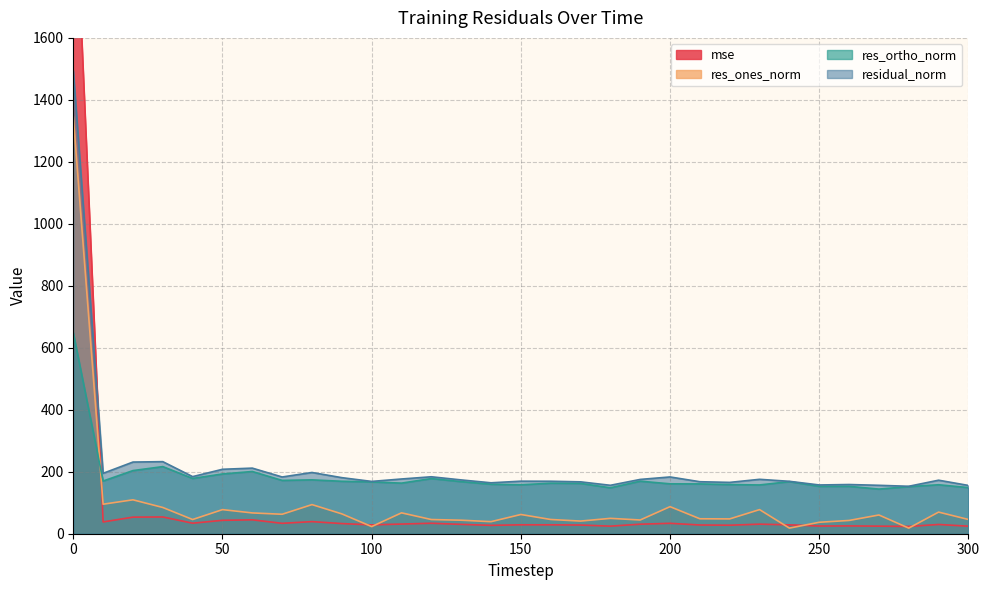

Rank the categories by res_ortho_norm value from lowest to highest.

270, 180, 300, 280, 260, 250, 230, 150, 290, 220, 140, 210, 200, 170, 160, 110, 100, 130, 240, 90, 190, 10, 70, 80, 120, 40, 50, 60, 20, 30, 0